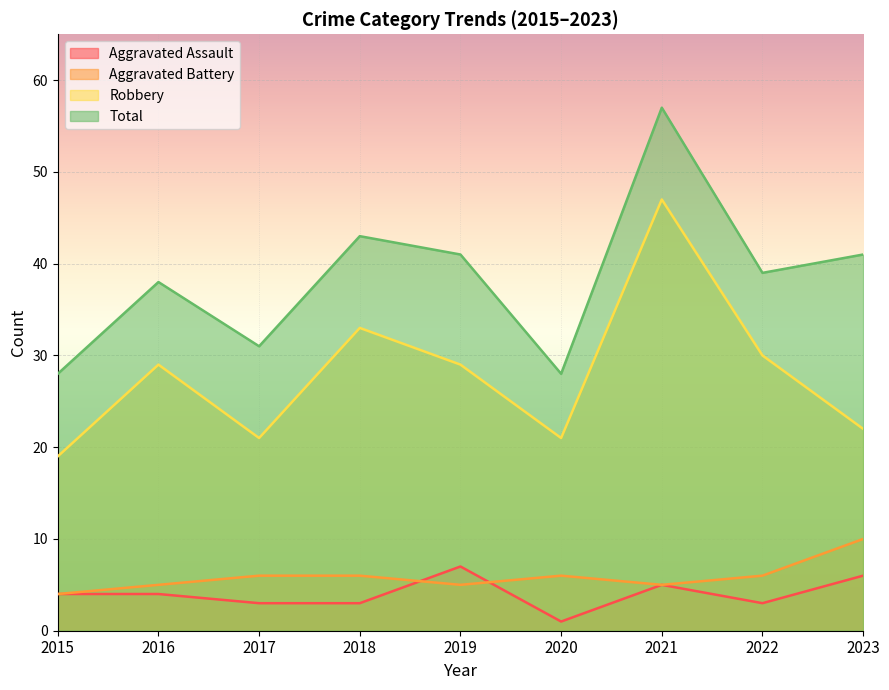

How many data points in Total are less than 39?

4